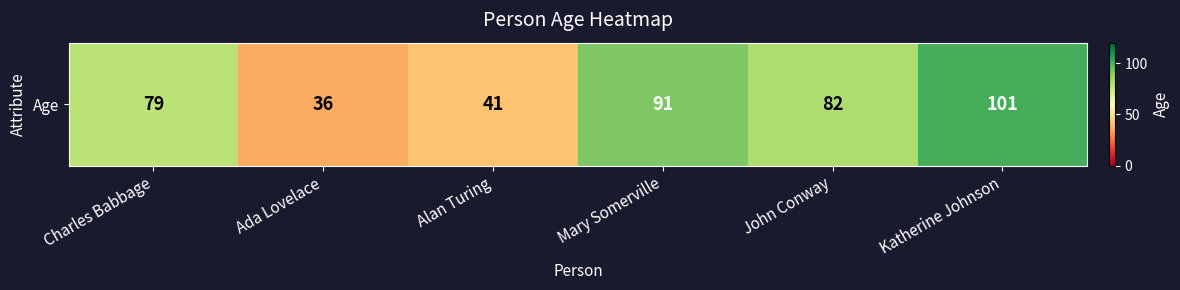

What is the difference between the values at Katherine Johnson and Charles Babbage?

22